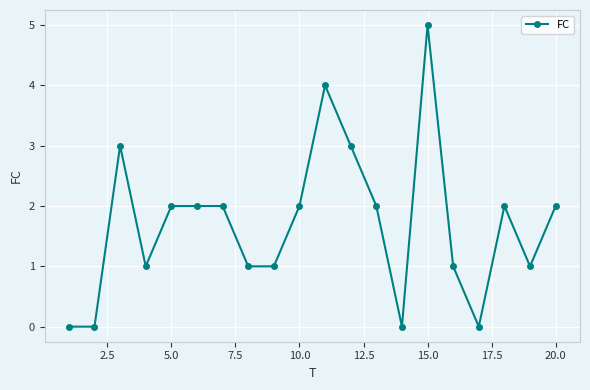

Does the chart display data point markers on the line(s)?

Yes